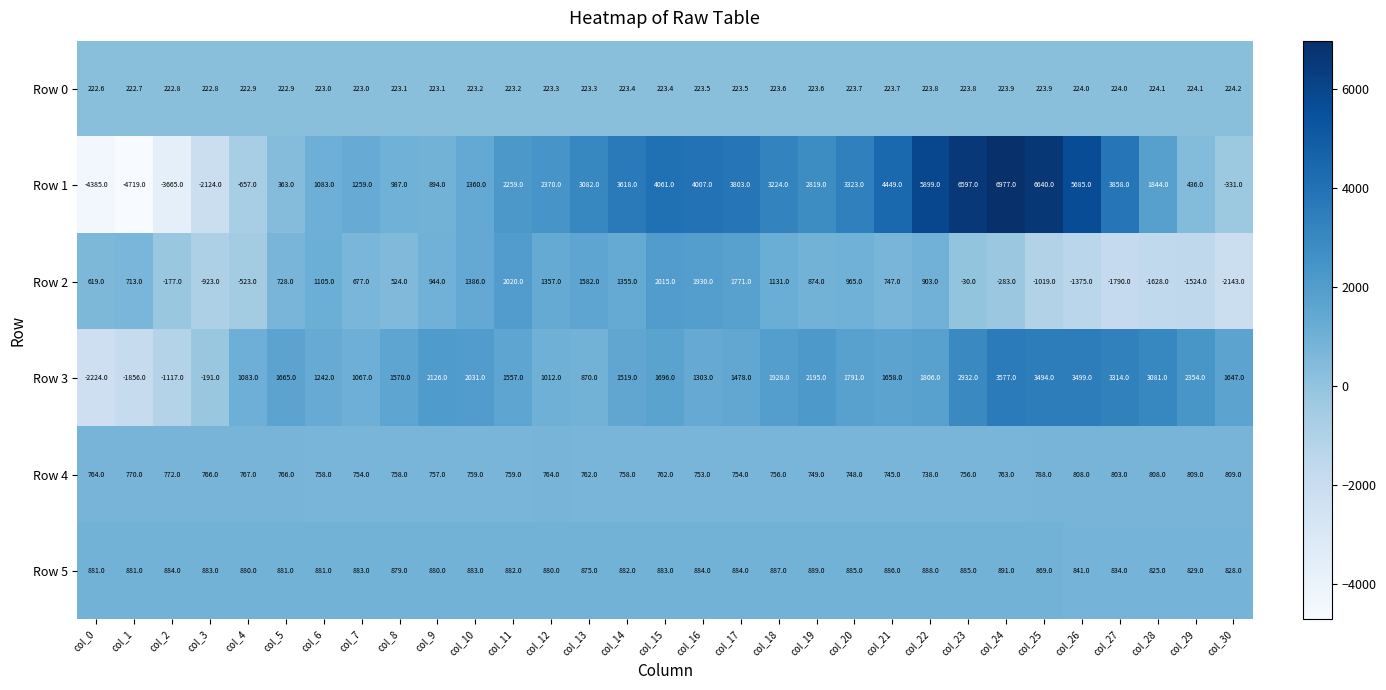

What is the difference between the Row 2 values at col_14 and col_3?

2278.0